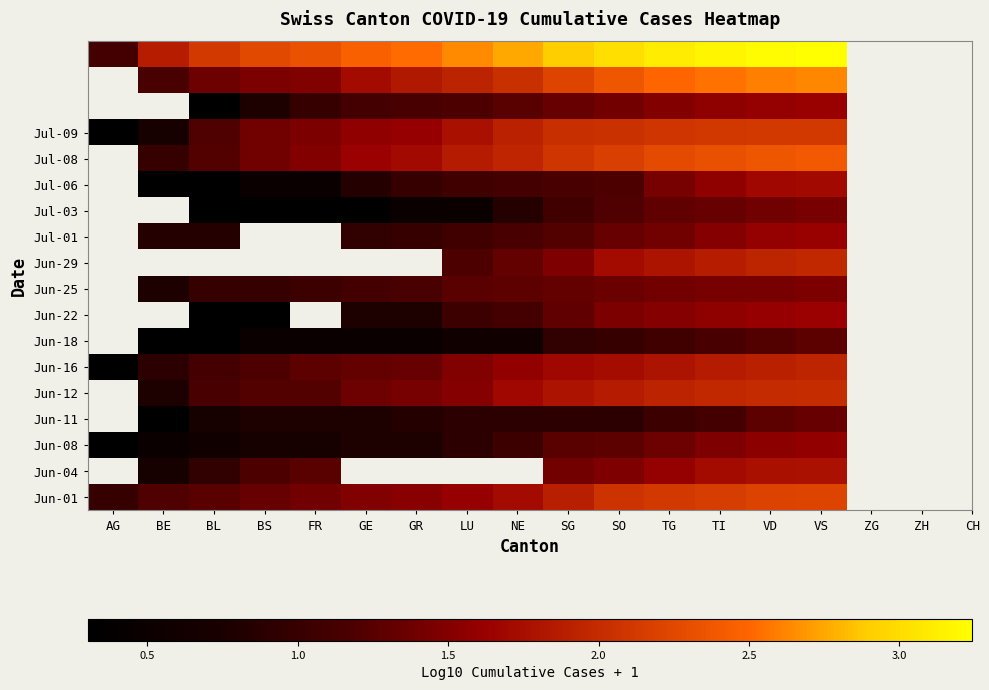

Between LU and VD, which series saw the biggest shift?

Jul-03